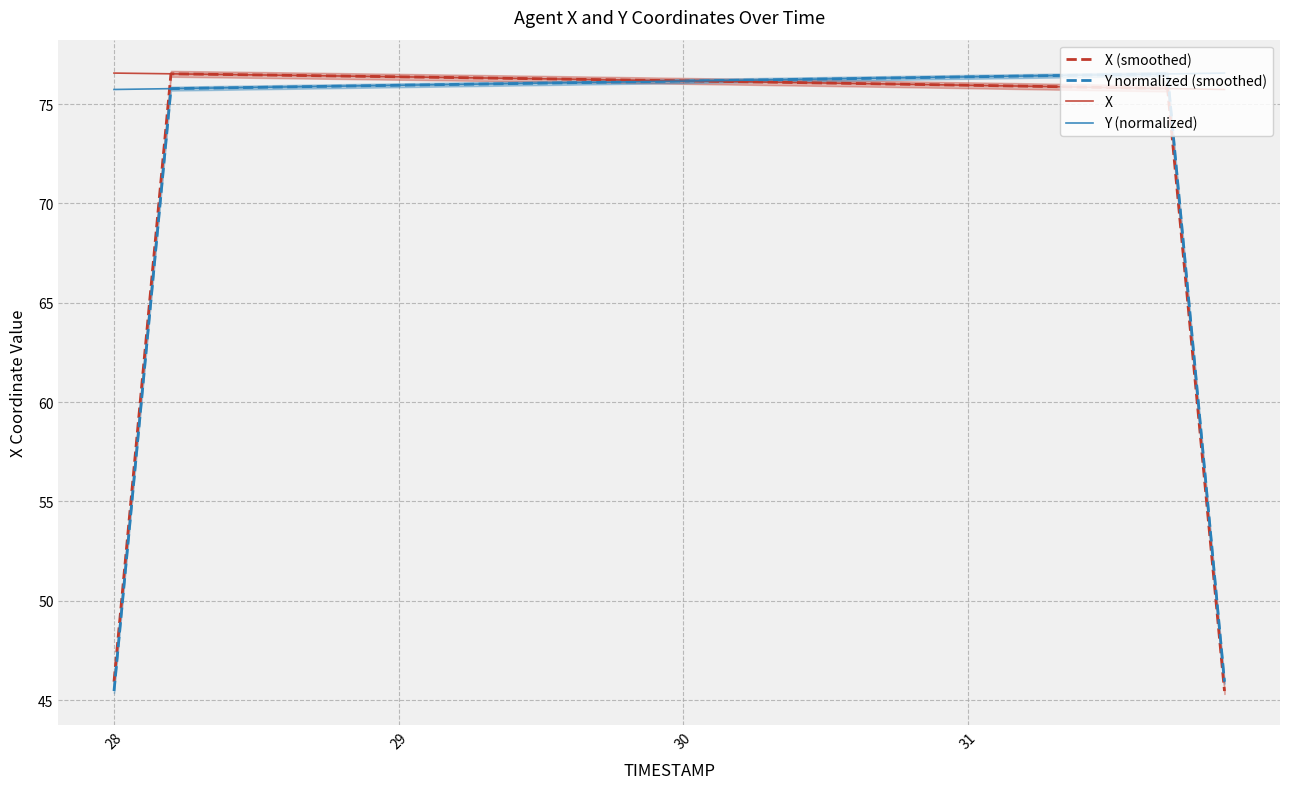

The value of X (smoothed) at 30 is 110.5. True or false?

False